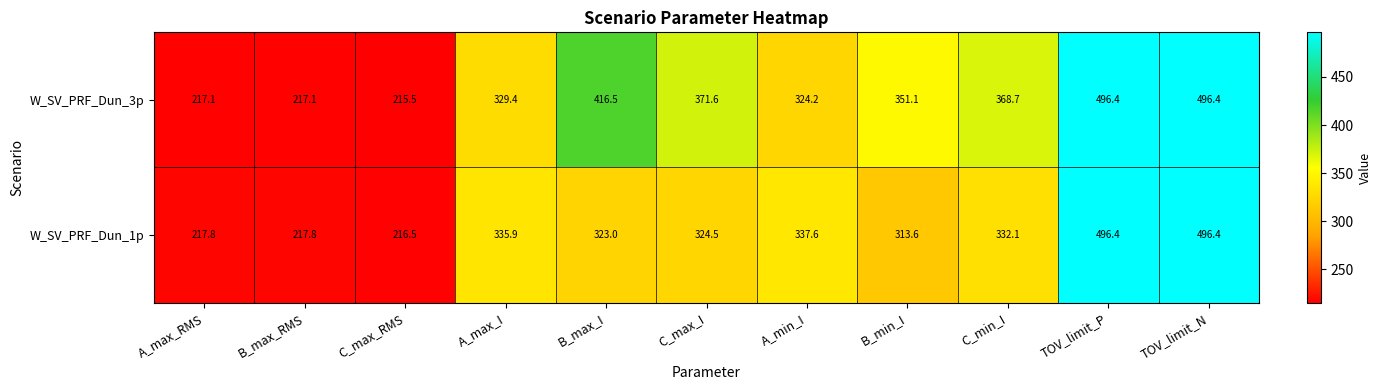

How many distinct data groups are displayed?

2